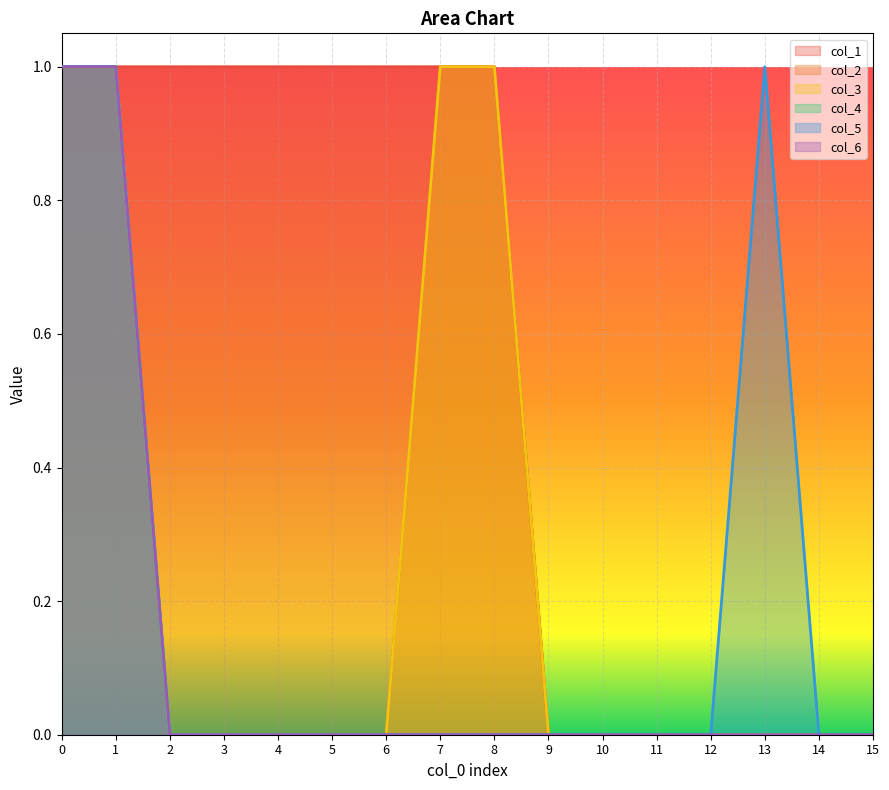

Reading left to right, extract all data points from this chart.

col_1: 0=1	1=1	2=1	3=1	4=1	5=1	6=1	7=1	8=1	9=0	10=0	11=0	12=0	13=0	14=0	15=0
col_2: 0=1	1=1	2=0	3=0	4=0	5=0	6=0	7=1	8=1	9=0	10=0	11=0	12=0	13=0	14=0	15=0
col_3: 0=1	1=1	2=0	3=0	4=0	5=0	6=0	7=1	8=1	9=0	10=0	11=0	12=0	13=0	14=0	15=0
col_4: 0=1	1=1	2=0	3=0	4=0	5=0	6=0	7=0	8=0	9=0	10=0	11=0	12=0	13=0	14=0	15=0
col_5: 0=1	1=1	2=0	3=0	4=0	5=0	6=0	7=0	8=0	9=0	10=0	11=0	12=0	13=1	14=0	15=0
col_6: 0=1	1=1	2=0	3=0	4=0	5=0	6=0	7=0	8=0	9=0	10=0	11=0	12=0	13=0	14=0	15=0